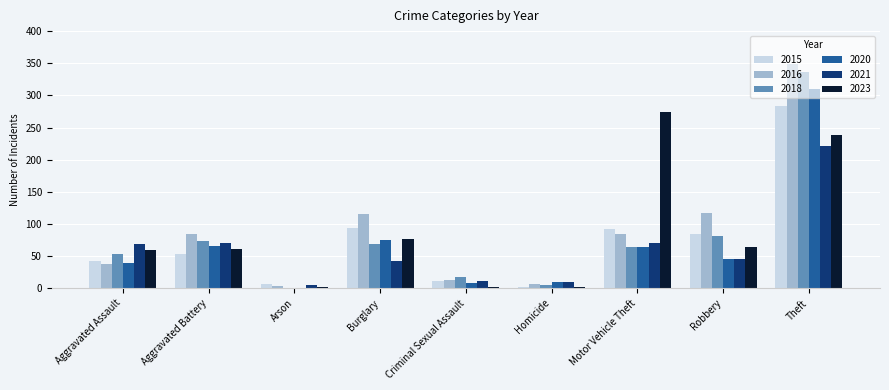

Read the 2016 value at Robbery.

117